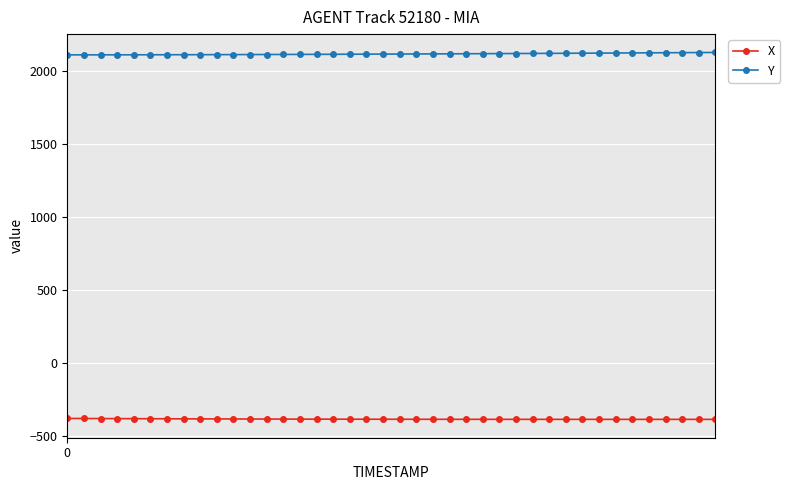

What is the lowest value of the Y series?

2110.2